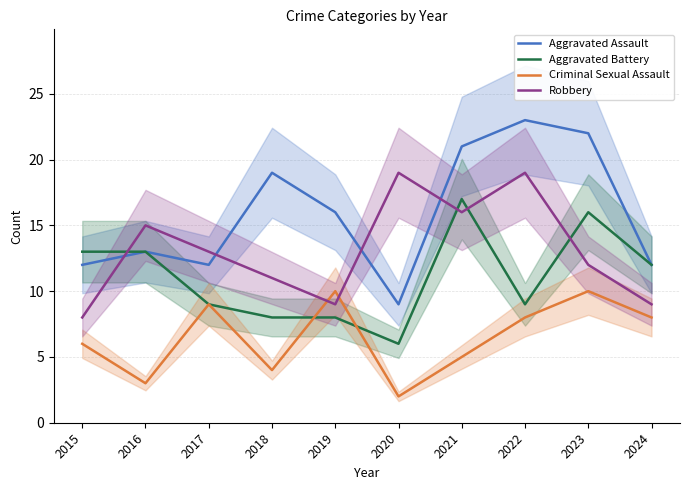

The Criminal Sexual Assault series shows 8 at 2022. True or false?

True